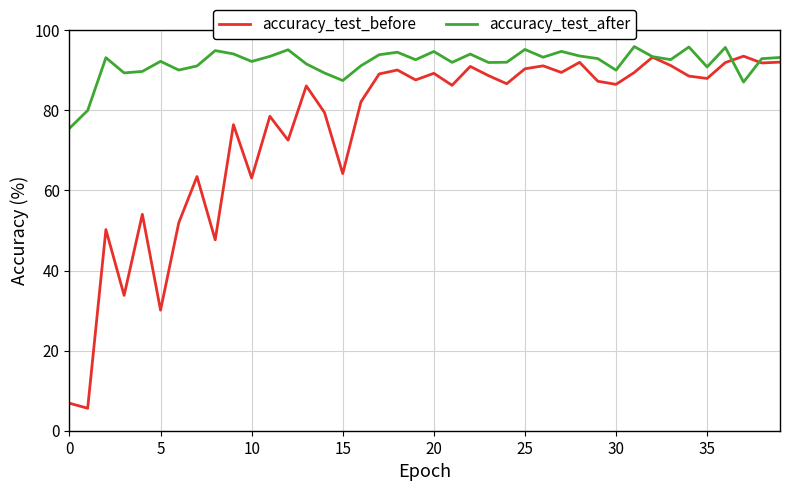

Which series has the largest total across all categories?

accuracy_test_after